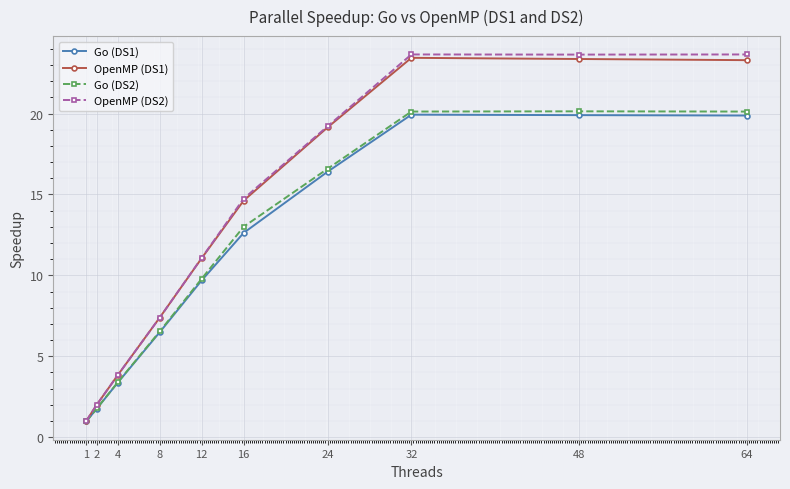

What is the total value across all series at 64?

87.0